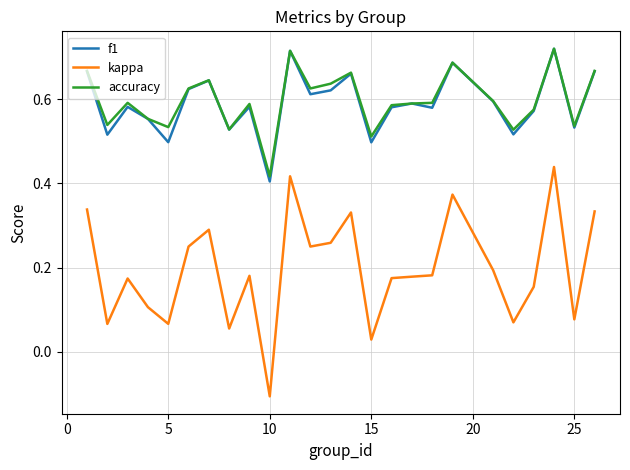

True or false: kappa and accuracy cross at least once.

False